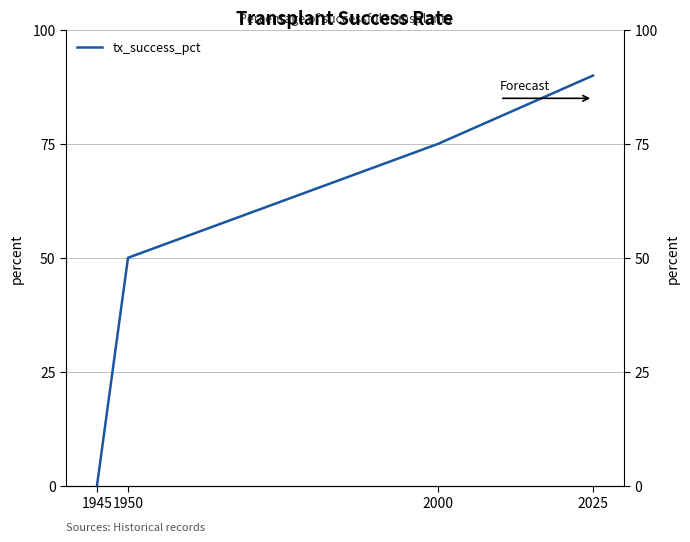

What is the value of the 2nd point from the left?

50